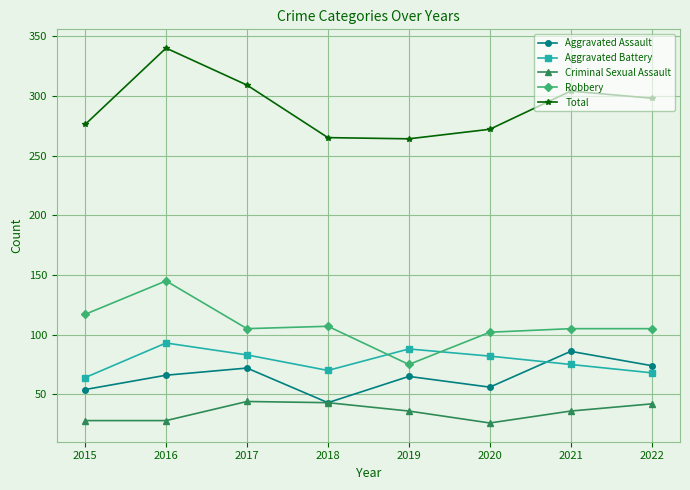

What is the maximum value shown in the chart?

340